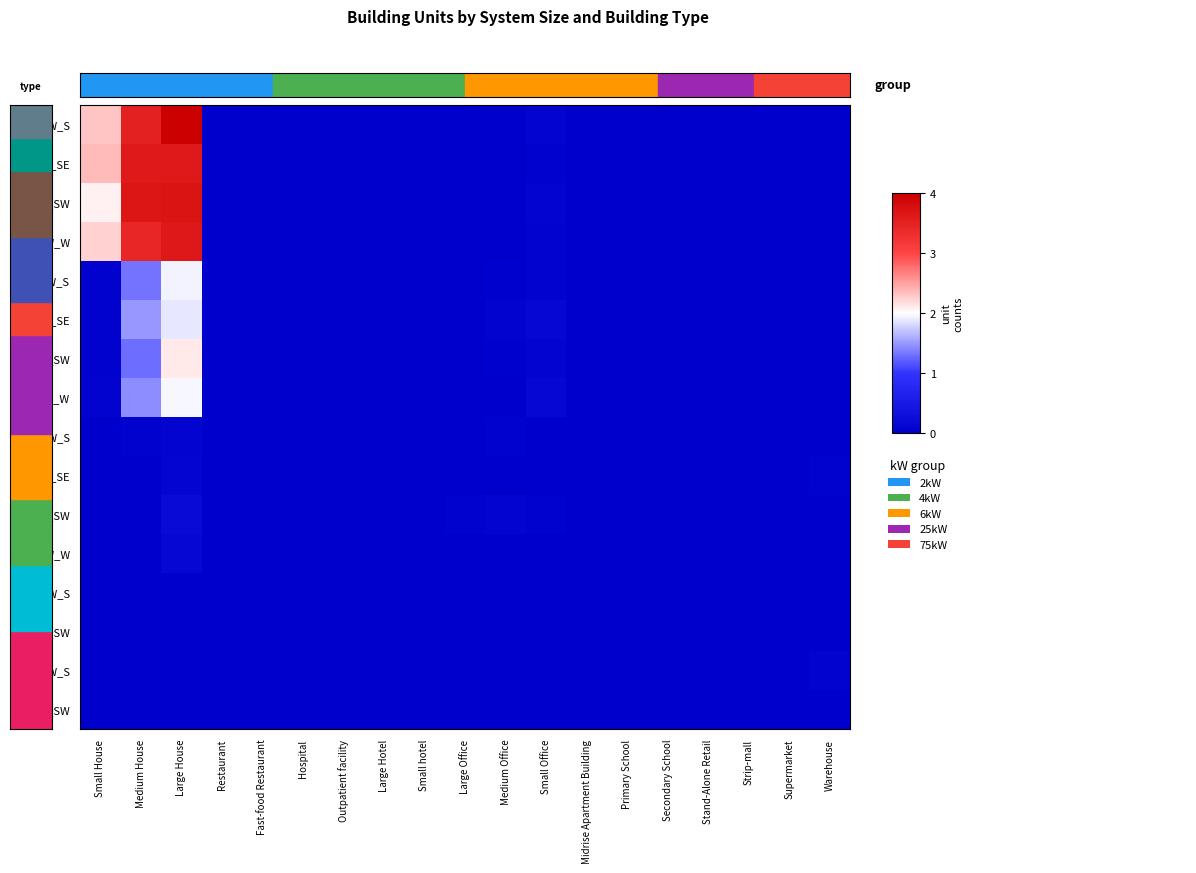

What is the spread (max minus min) of values at Small House?

2.4